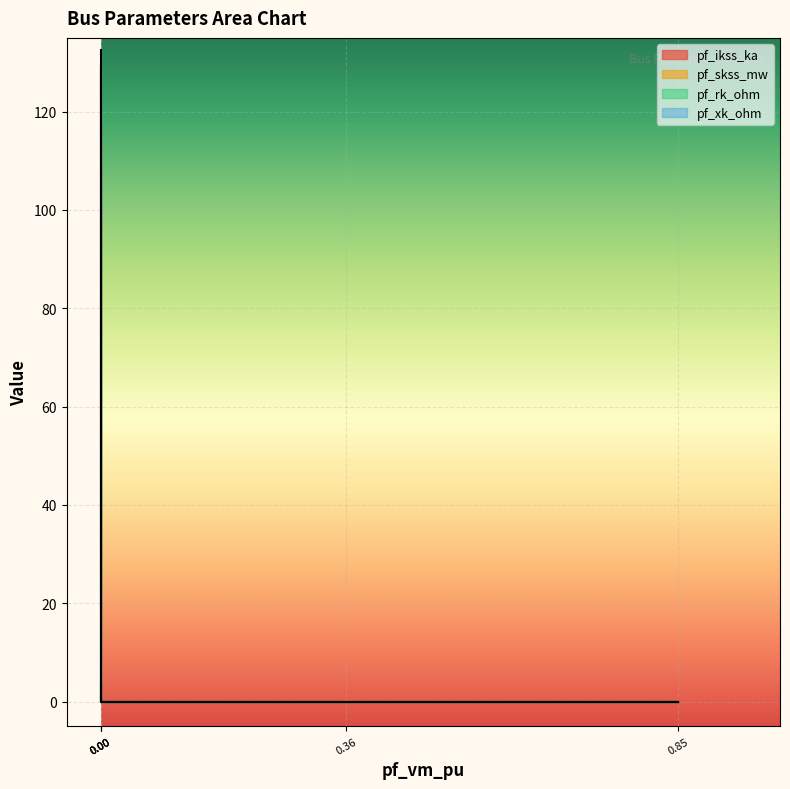

What is the difference between the maximum and minimum values in the pf_ikss_ka series?

3.6